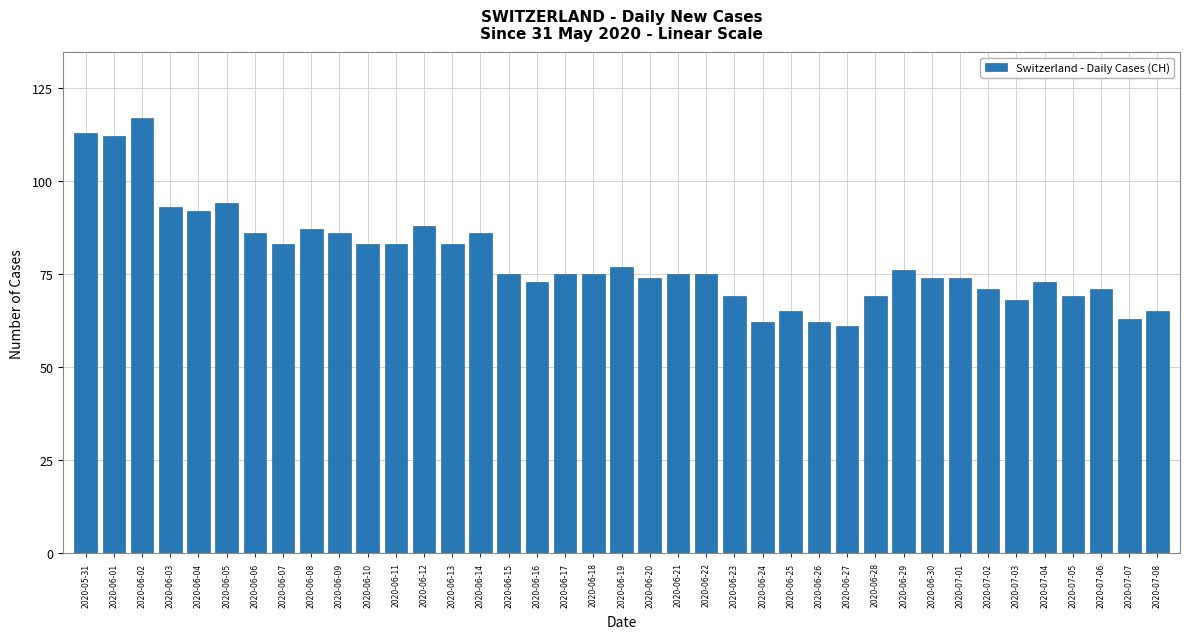

What is the label of the 20th bar from the right?

2020-06-19